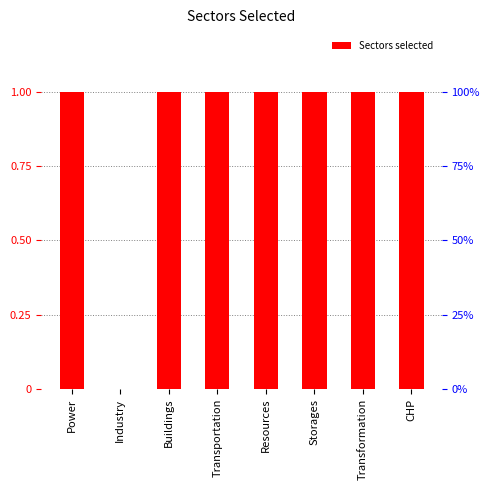

What is the ratio of the value at Resources to the value at Transformation?

1.0